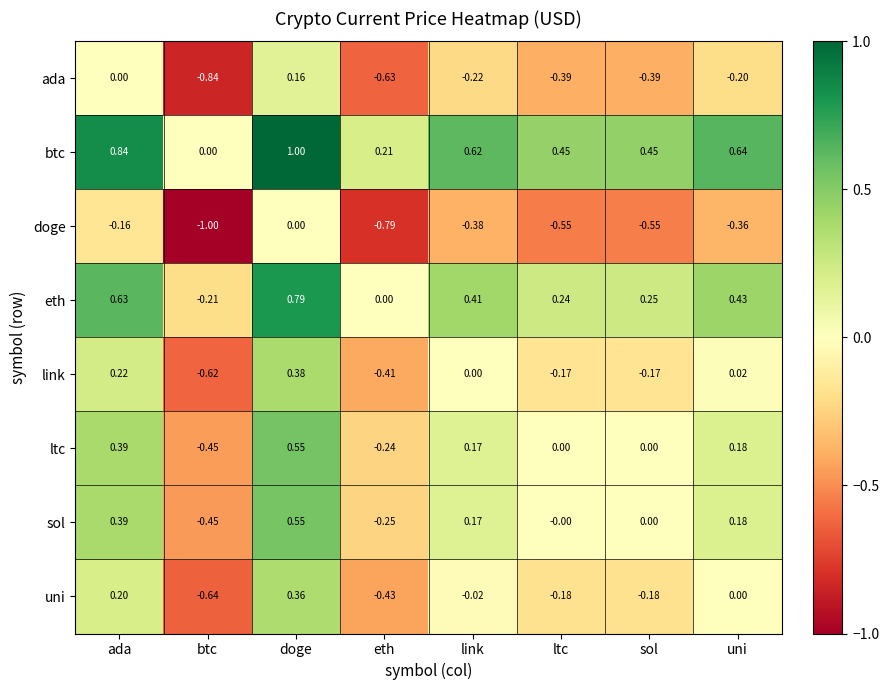

How many distinct data groups are displayed?

8